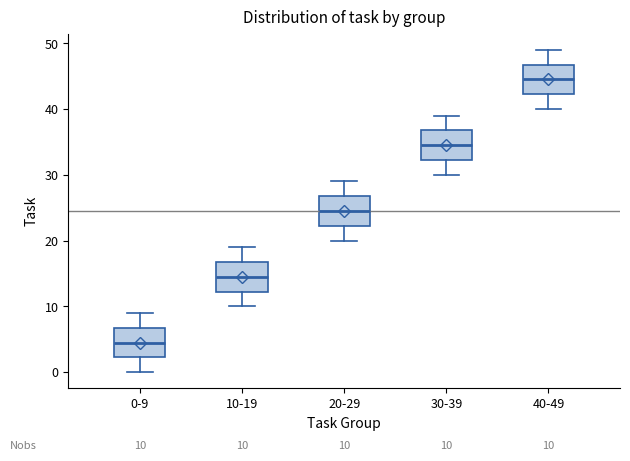

Which box's median line is the lowest?

0-9